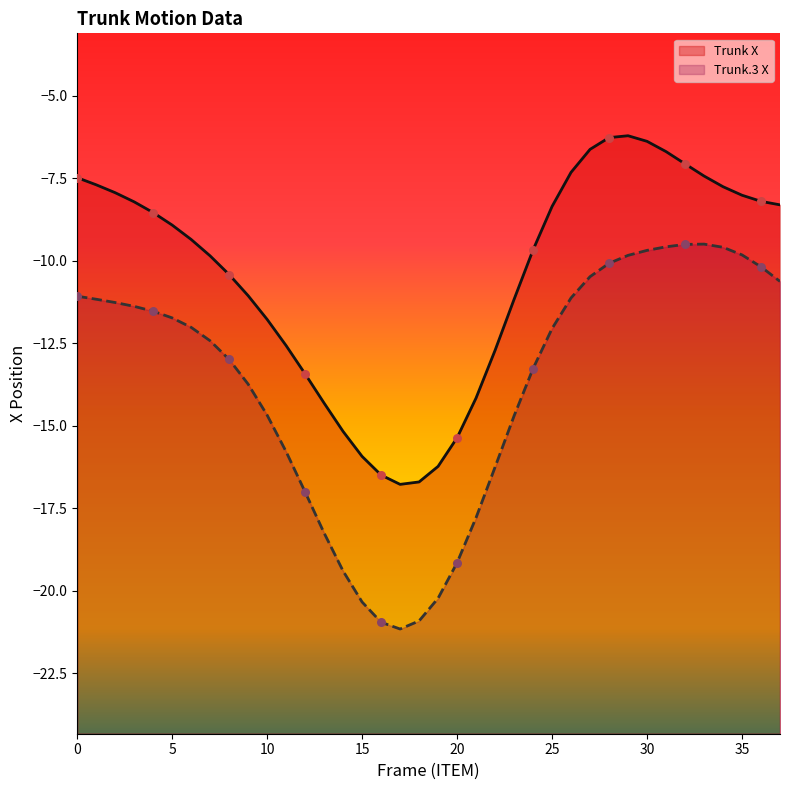

At how many categories does at least one series exceed -19?

38